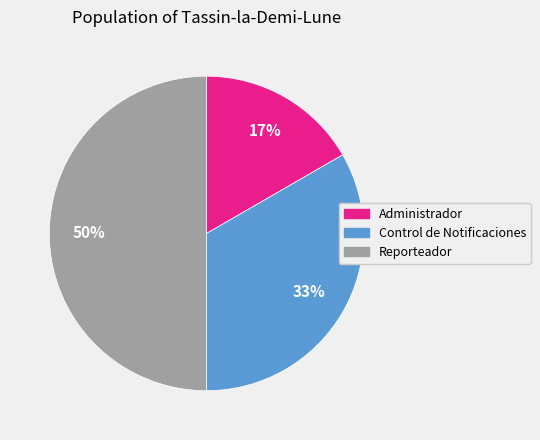

How many segments does this pie chart have?

3